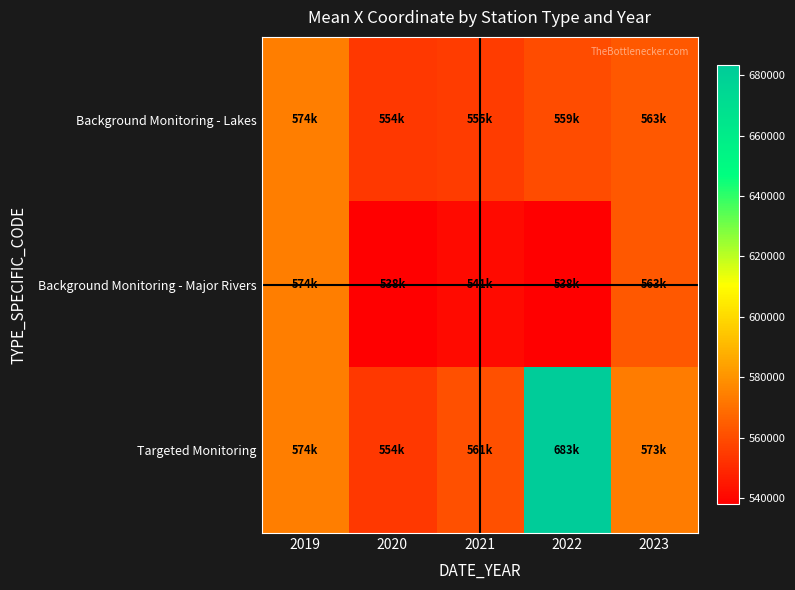

Reading right to left, list all the values displayed in this chart.

Background Monitoring - Lakes: 2023=563041.8	2022=559491.0	2021=555249.5	2020=554100.8	2019=573835.9
Background Monitoring - Major Rivers: 2023=563041.8	2022=537841.3	2021=540773.7	2020=537841.3	2019=573835.9
Targeted Monitoring: 2023=573366.3	2022=683272.0	2021=561038.5	2020=554100.8	2019=574078.1